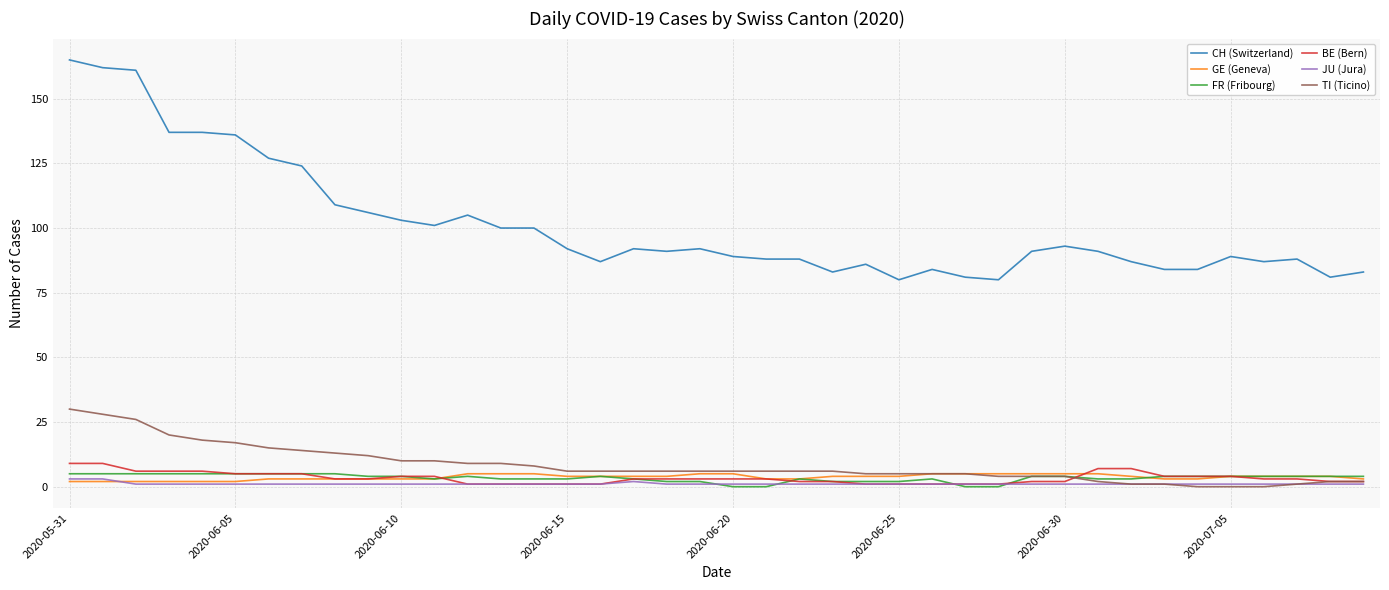

Which series has the largest total across all categories?

CH (Switzerland)